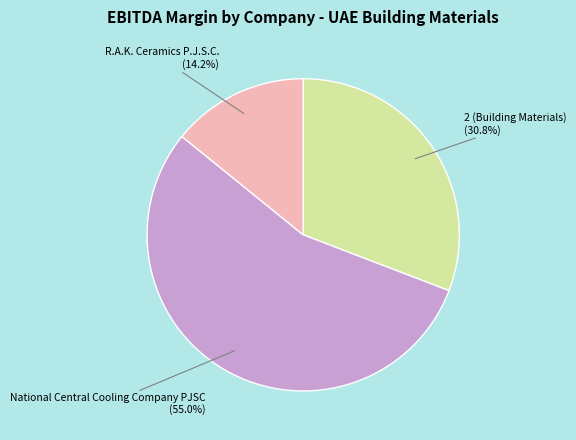

What is the largest slice in the pie chart?

National Central Cooling Company PJSC